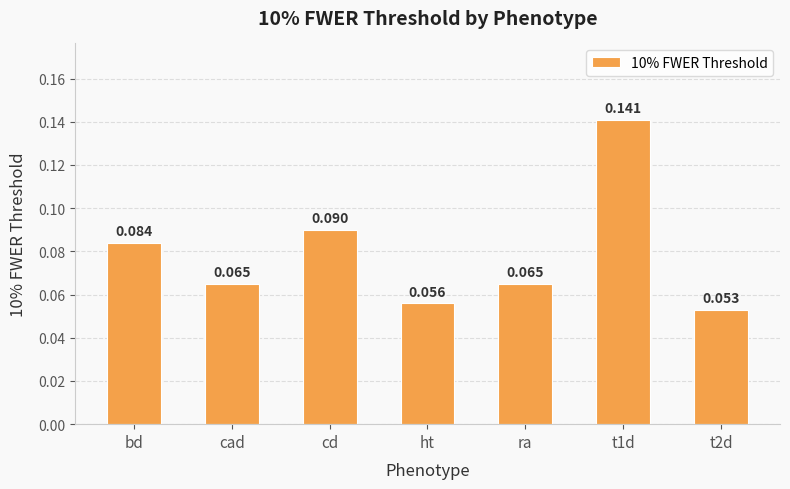

Between ht and cd, which is larger?

cd